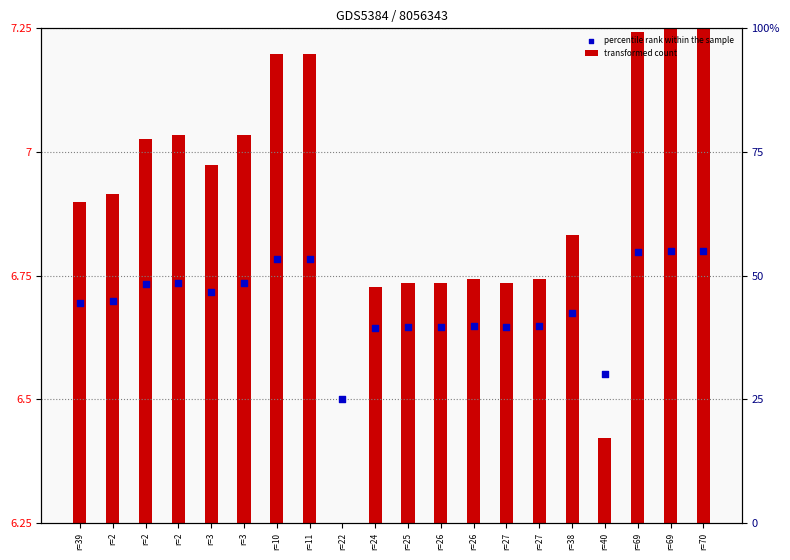

What are all the series names shown in the legend?

transformed count, percentile rank within the sample